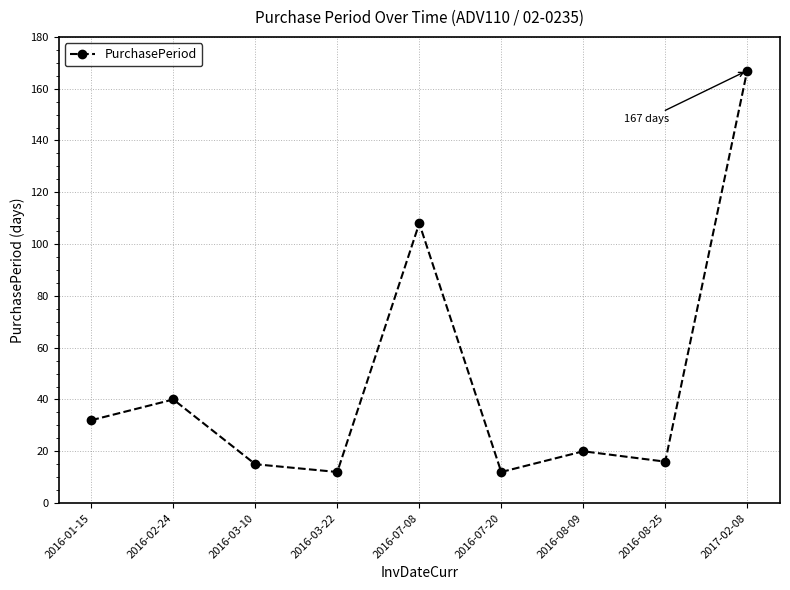

Where is the data nearest to the value 89?

2016-07-08